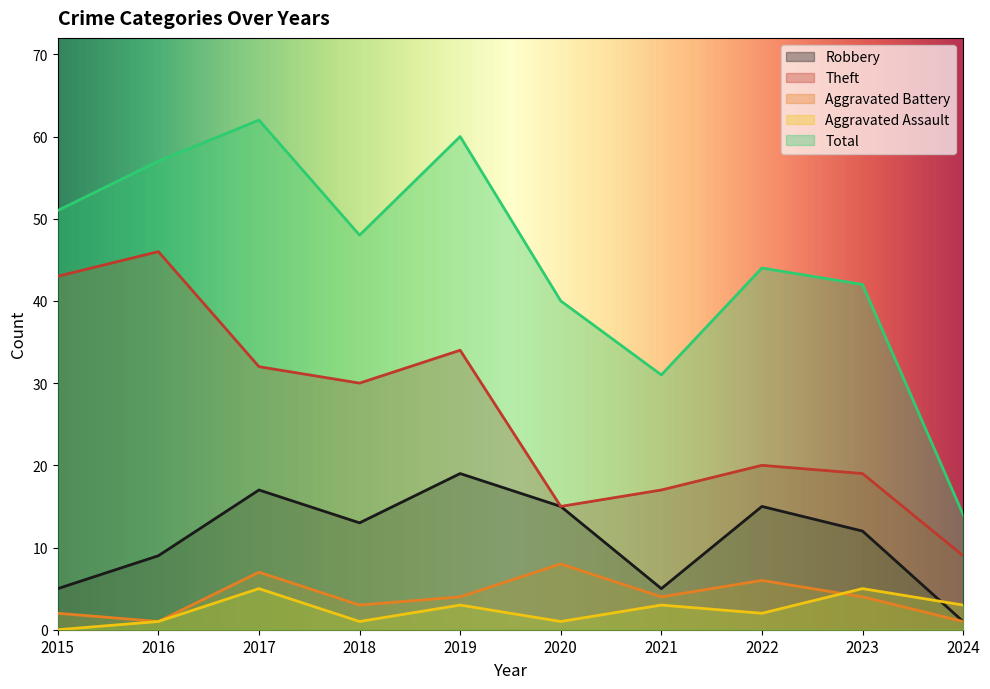

What is the sum of all Robbery values?

111